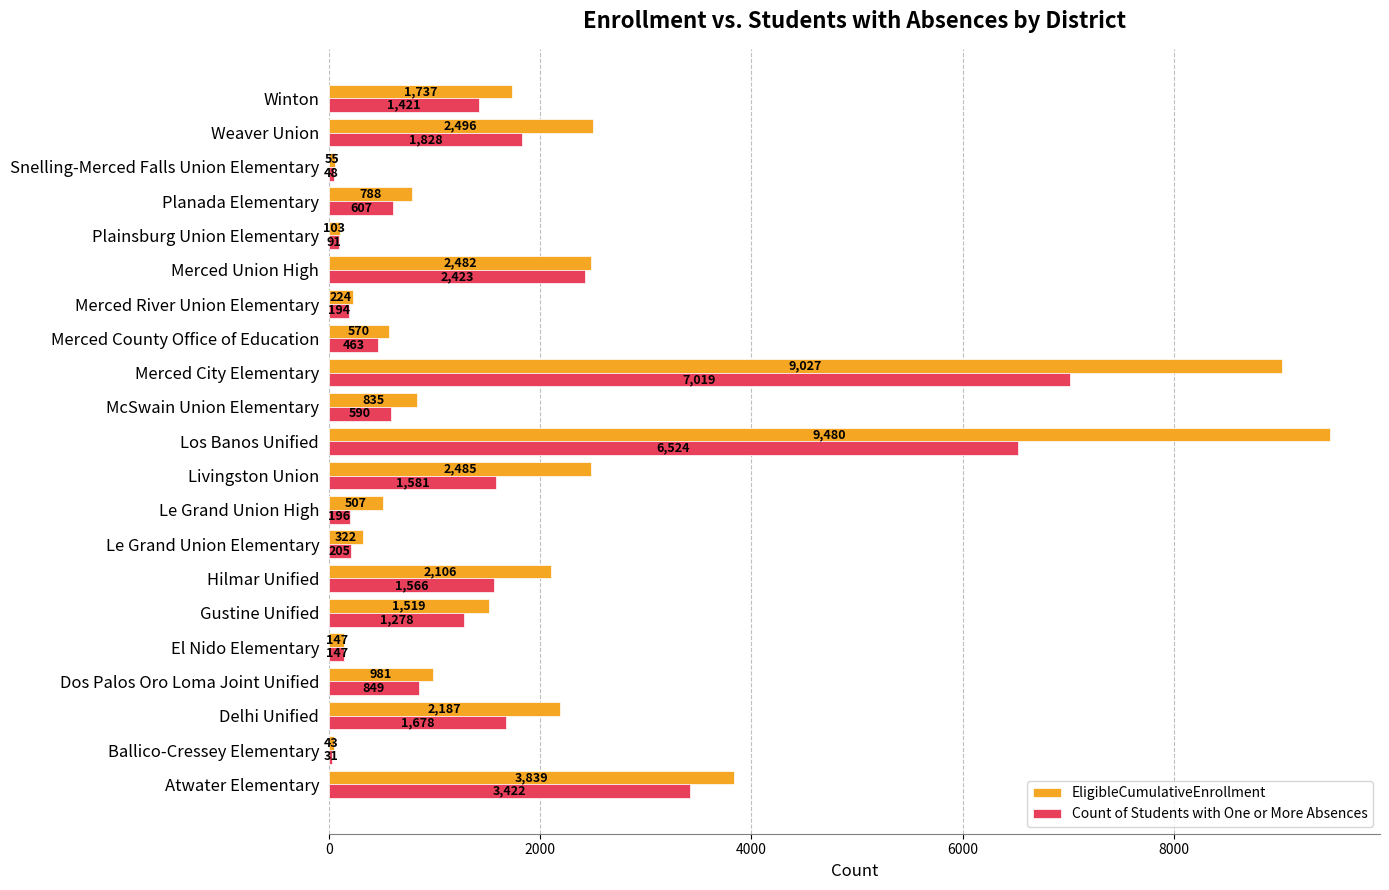

Which category has the highest value in the Count of Students with One or More Absences series?

Merced City Elementary